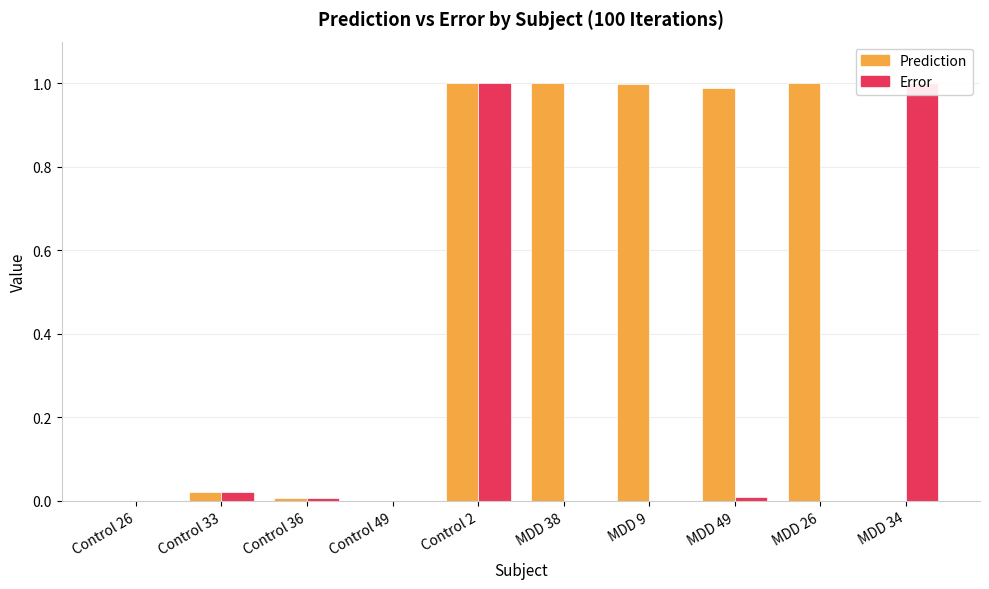

What is the total value across all series at MDD 34?

1.0